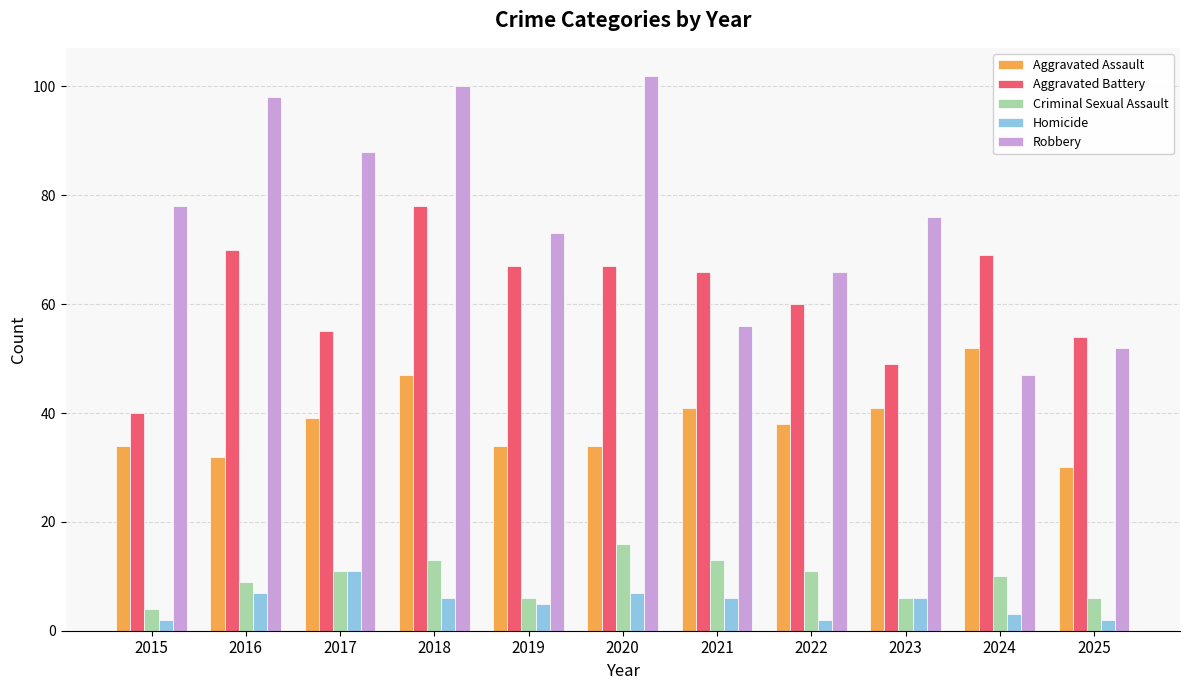

Is it true that Aggravated Assault equals 21 at 2016?

False